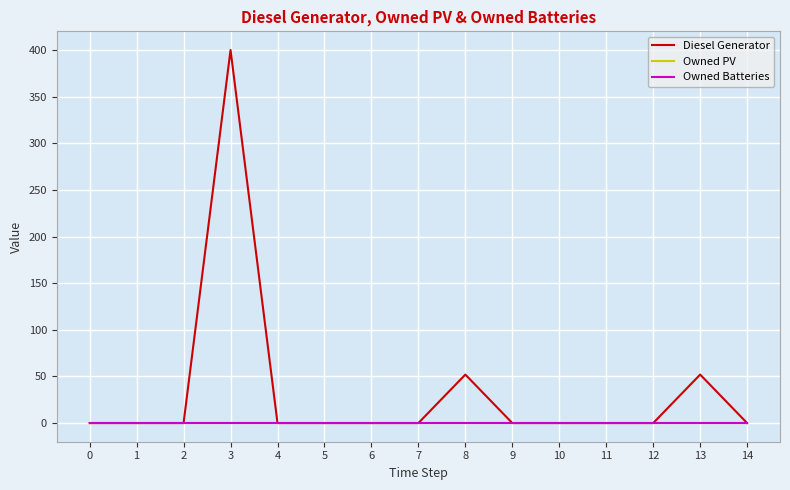

The value of Owned PV at 7 is 0. True or false?

True